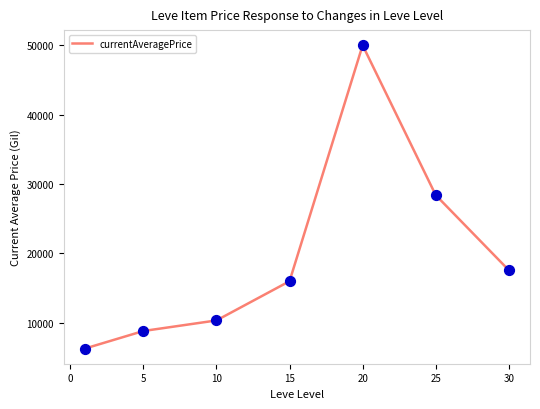

What is the minimum value shown in the chart?

6280.8